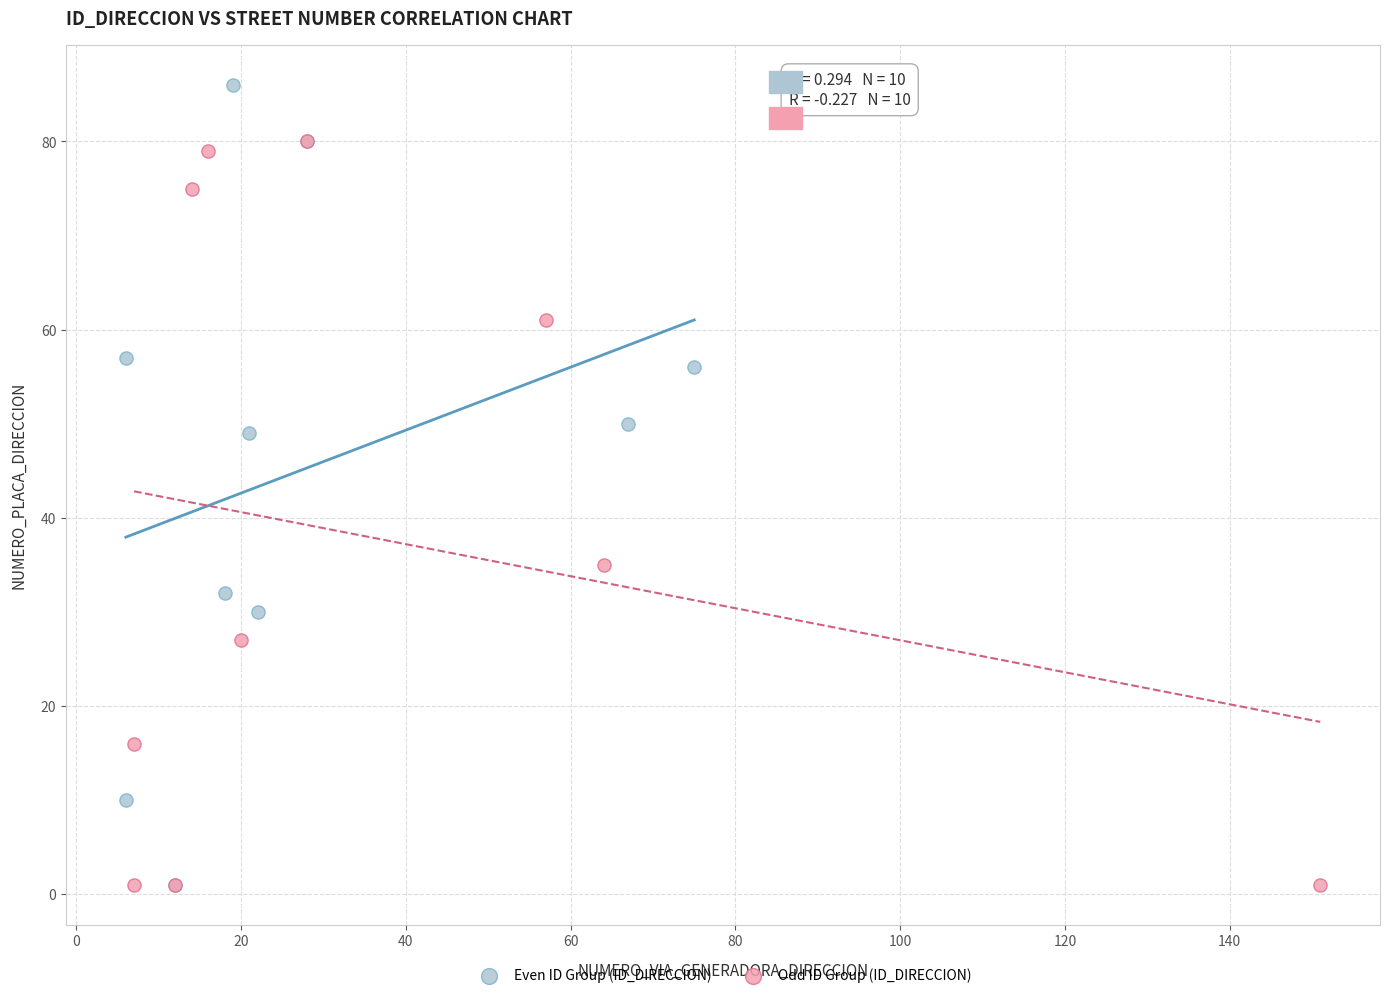

Which series reaches the maximum Y coordinate?

Even ID Group (ID_DIRECCION)